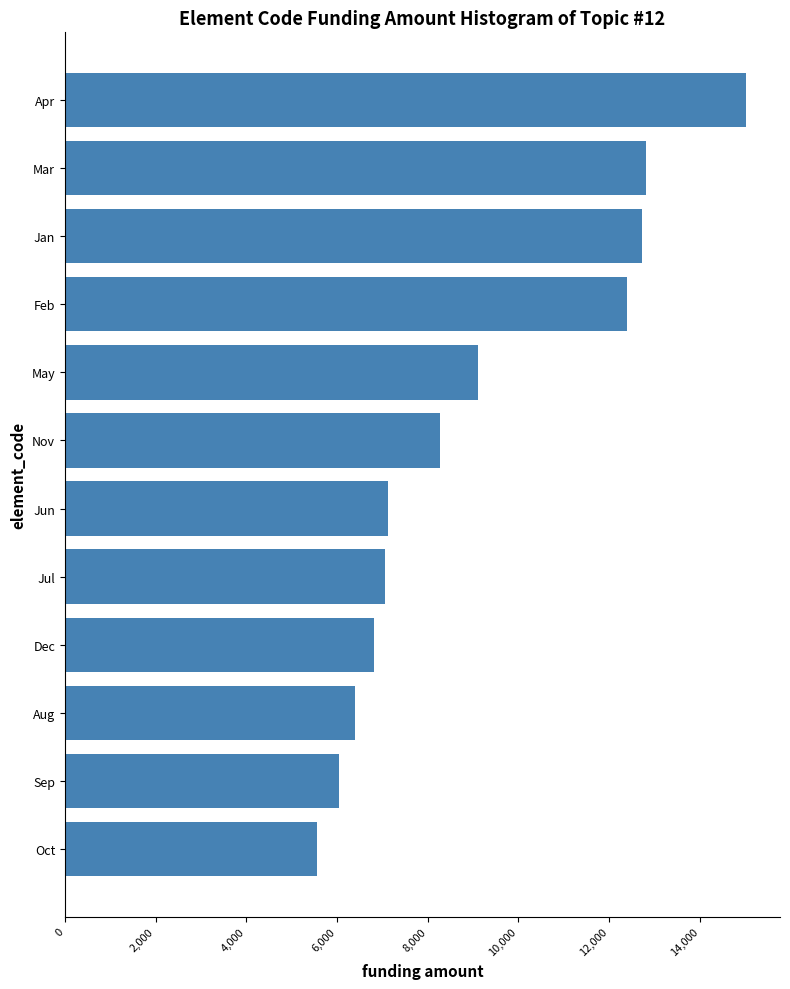

What is the value of the 1st bar from the top?

15020.4